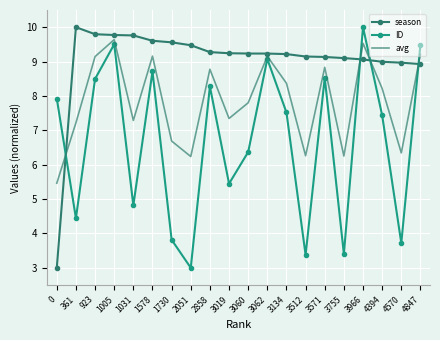

What is the lowest value of the season series?

3.0